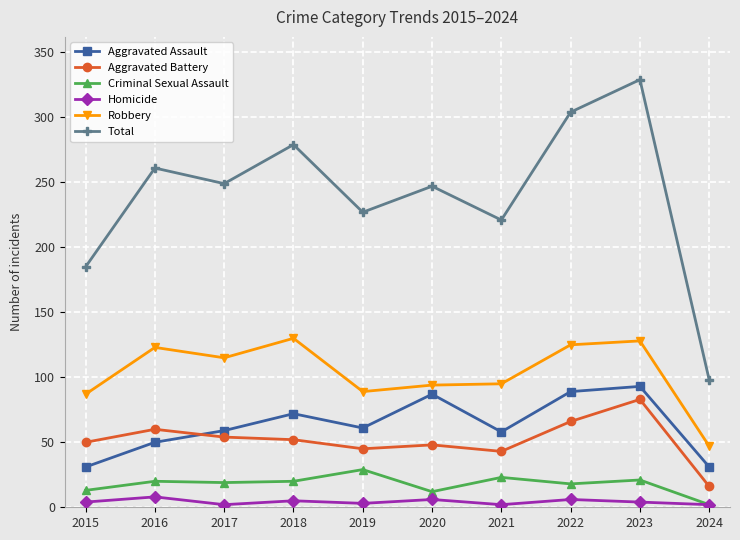

True or false: Aggravated Assault and Total intersect in this chart.

False